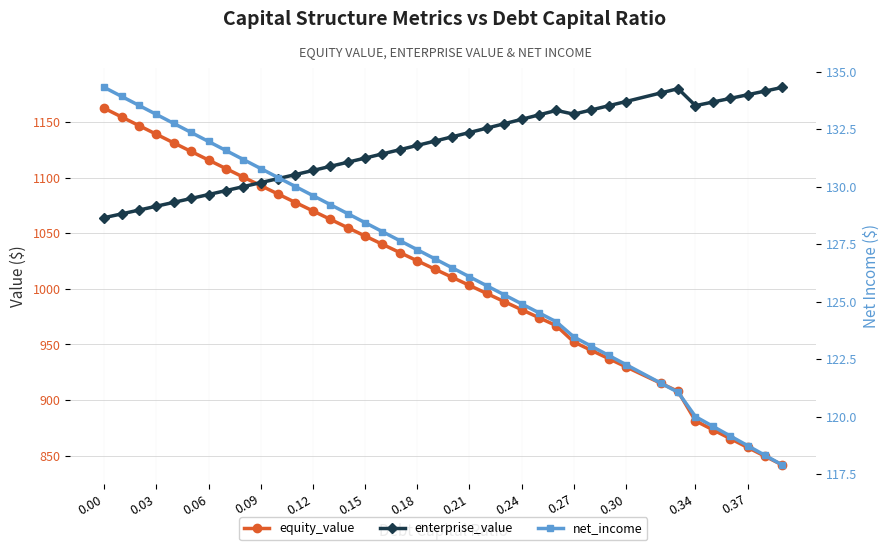

The value of equity_value at 0.24 is 981.3. True or false?

True